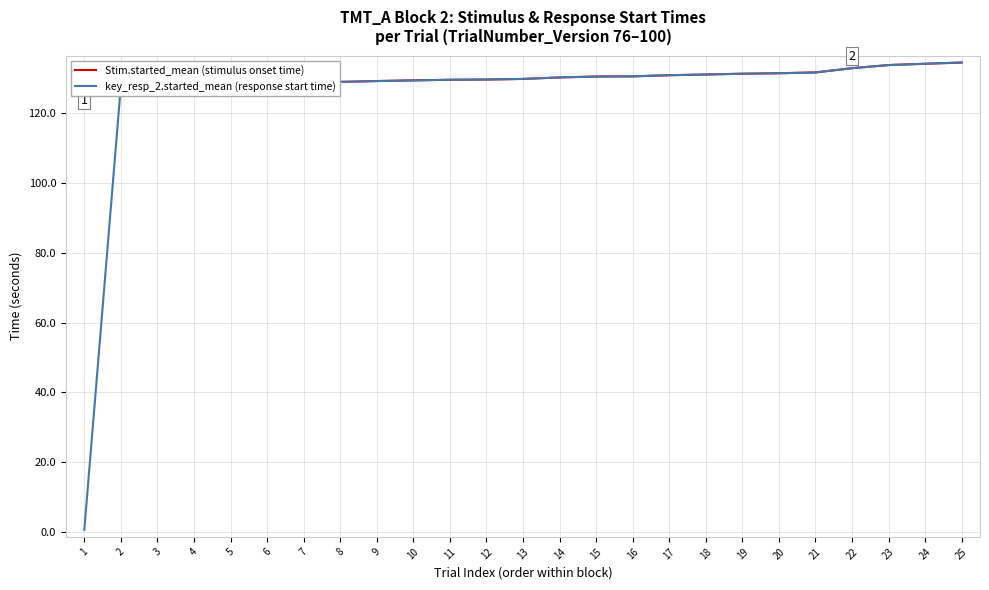

The value of key_resp_2.started_mean (response start time) at 5 is 128.1. True or false?

True